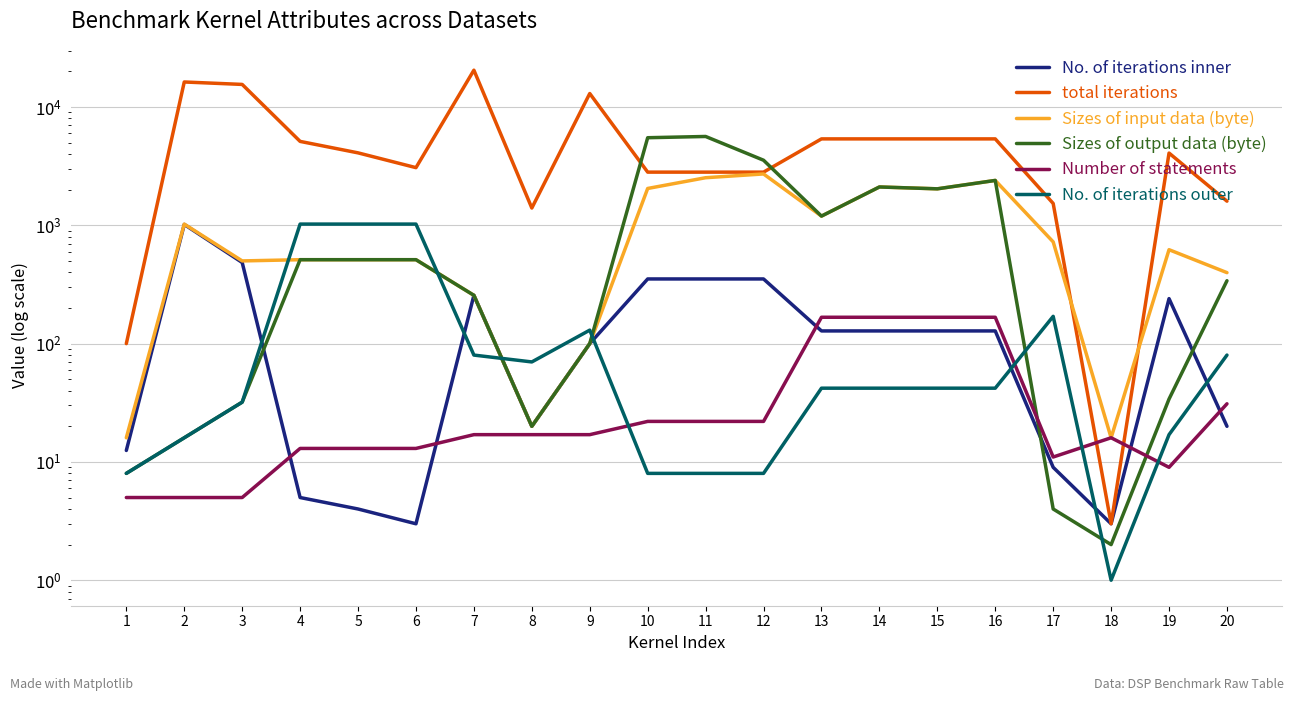

List the labels in order of No. of iterations outer value, largest first.

4, 5, 6, 17, 9, 7, 20, 8, 13, 14, 15, 16, 3, 19, 2, 1, 10, 11, 12, 18